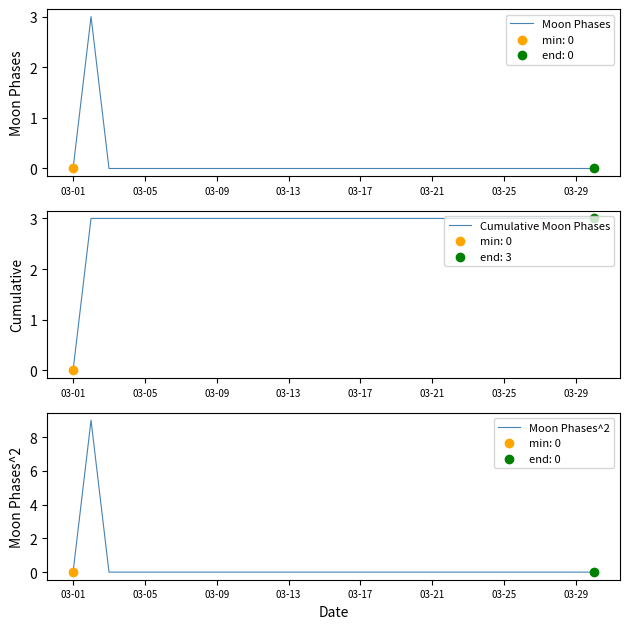

Is the value of Moon Phases^2 at 03-17 greater than the value of Moon Phases at 19?

No